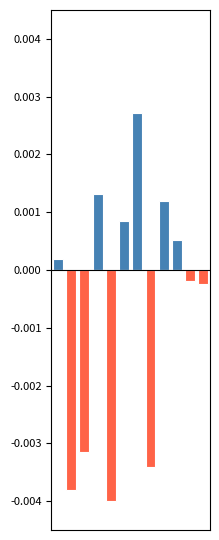

Which series changed the most between 8 and 9?

positive